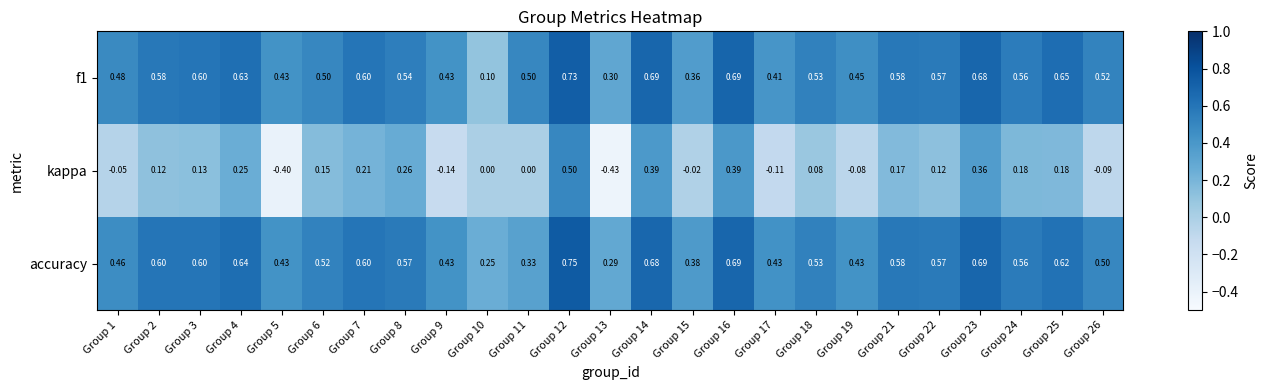

Which category has the lowest value across all series?

Group 13